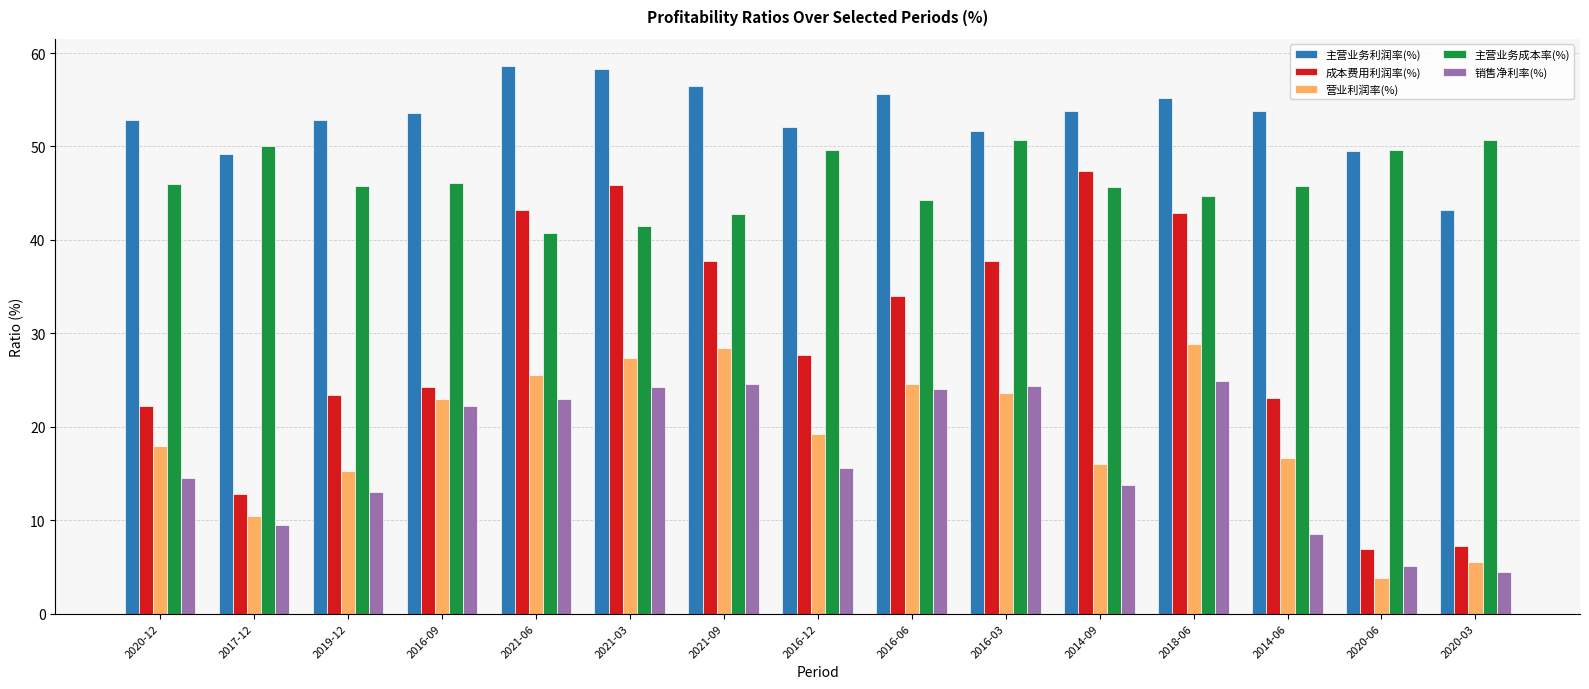

The value of 主营业务利润率(%) at 2020-06 is 49.5. True or false?

True